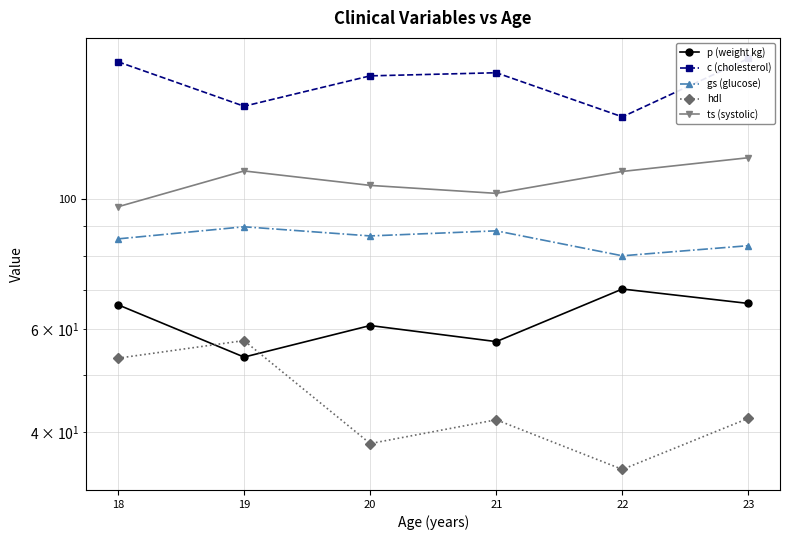

Where is the first local maximum for ts (systolic)?

19